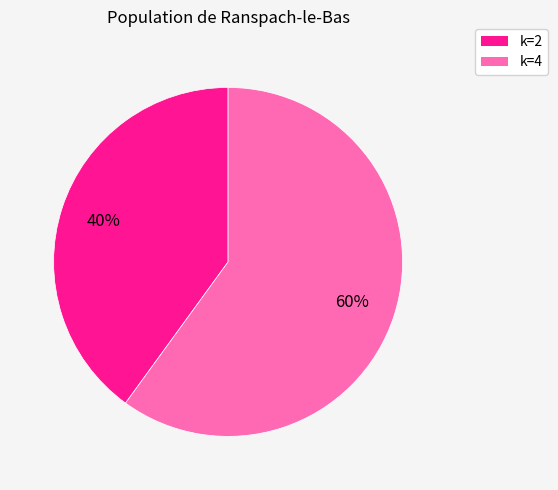

To the nearest percent, what is the average slice percentage?

50%